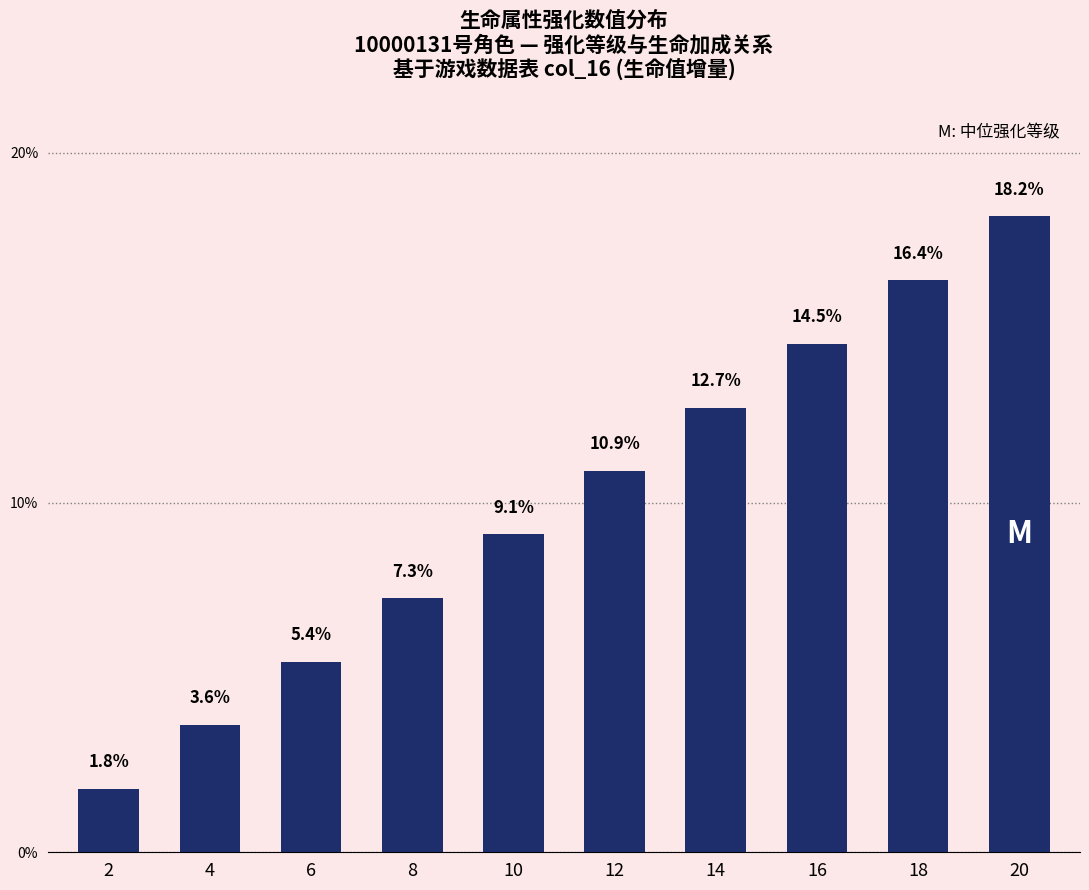

What is the ratio of the value at 20 to the value at 6?

3.3